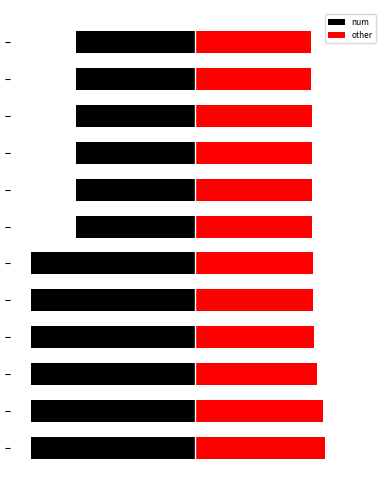

Does the chart contain stacked bars?

No